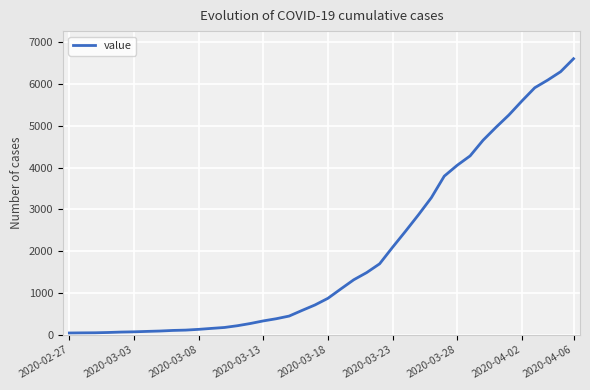

What is the difference between the maximum and minimum values?

6565